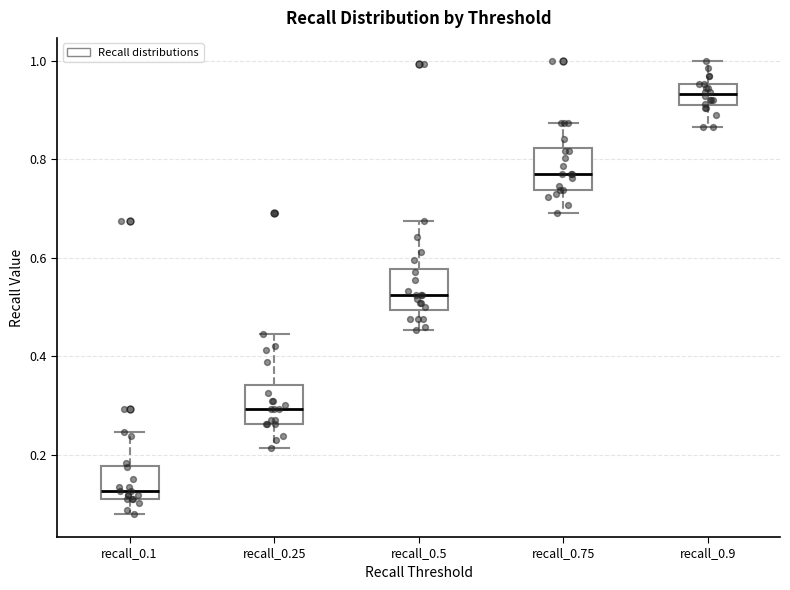

Where does the upper whisker of the box for recall_0.5 end on the y-axis? The values are not printed on the chart, so give them approximately, as read against the axis.

0.68